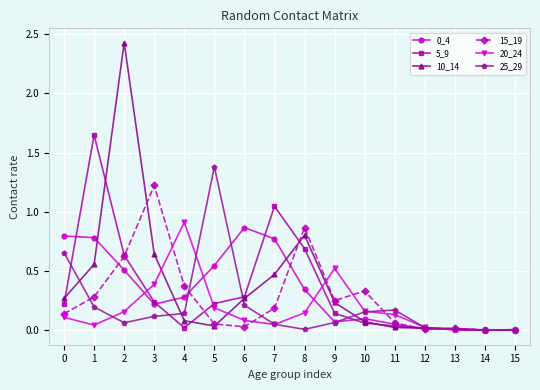

Which series has the widest spread of values?

10_14